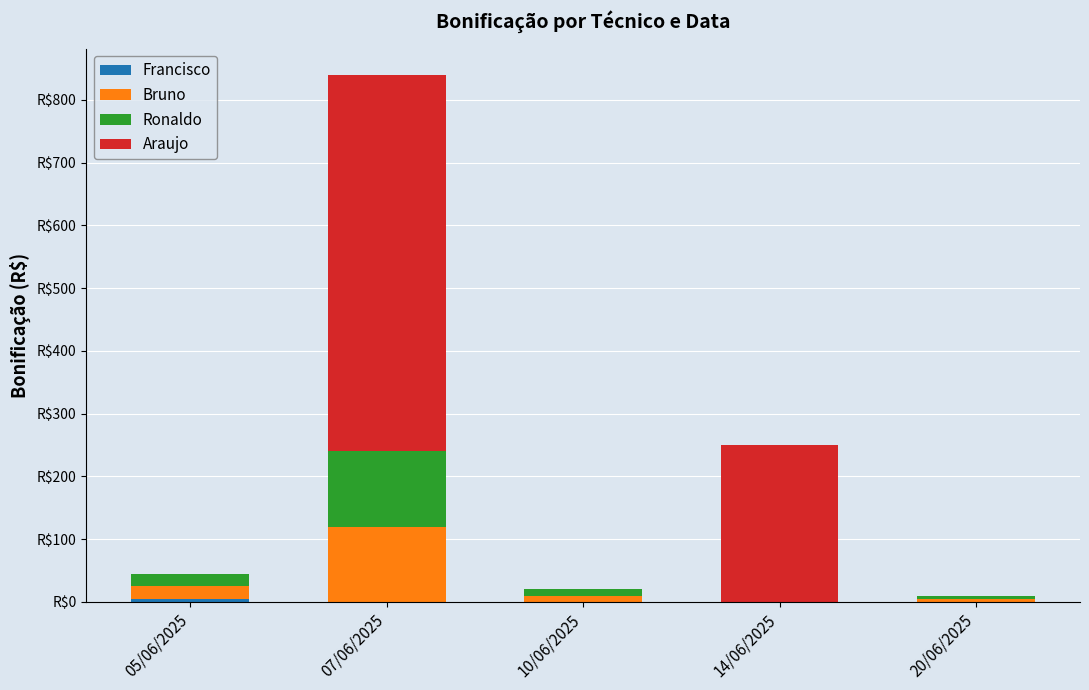

What is the label of the 3rd bar from the right?

10/06/2025